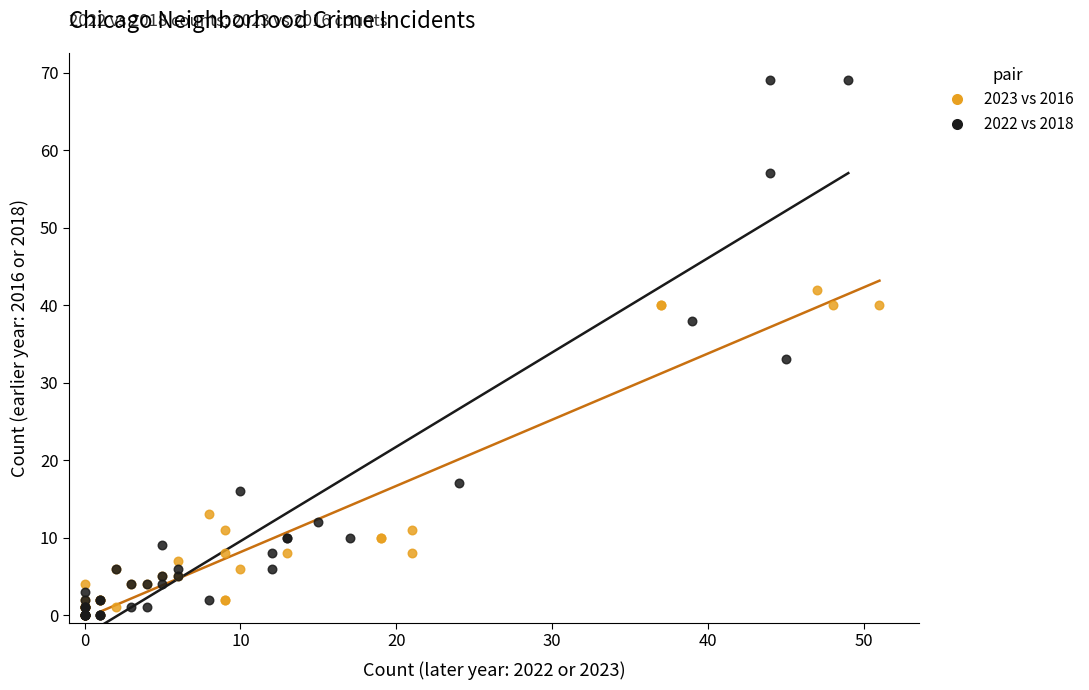

Which series has the largest Y range (max minus min)?

2022 vs 2018